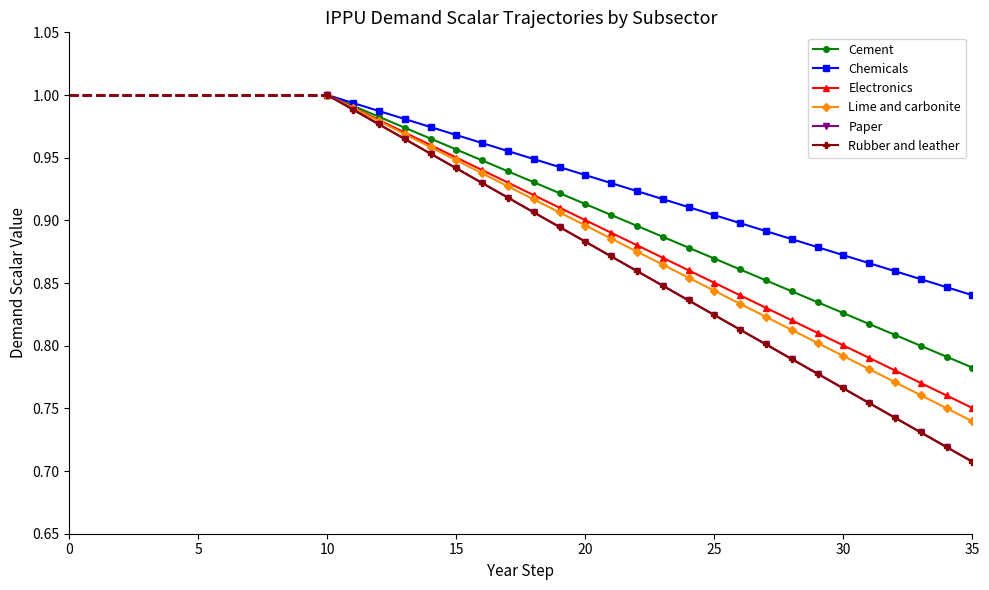

Which series has the largest total across all categories?

Chemicals